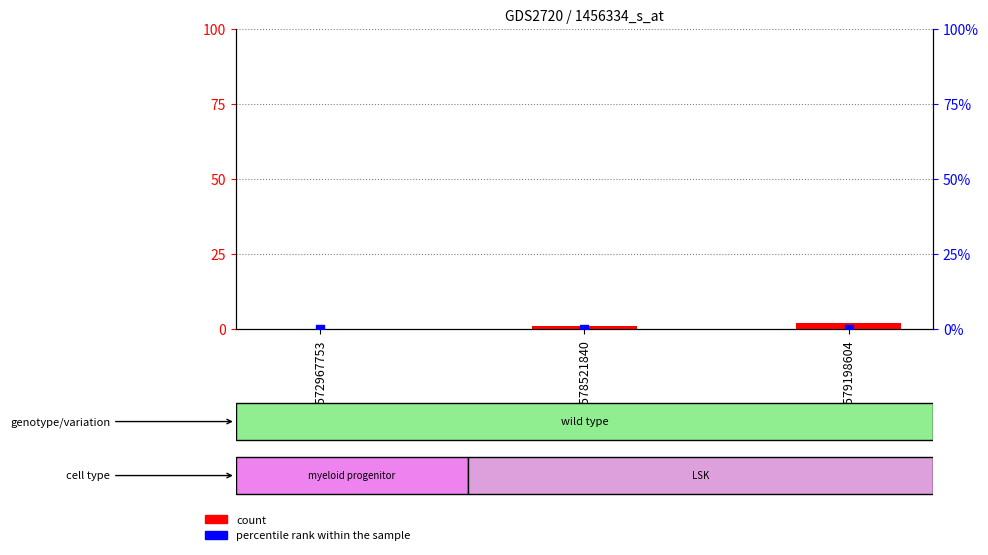

What is the total value across all series at 1578521840?

1